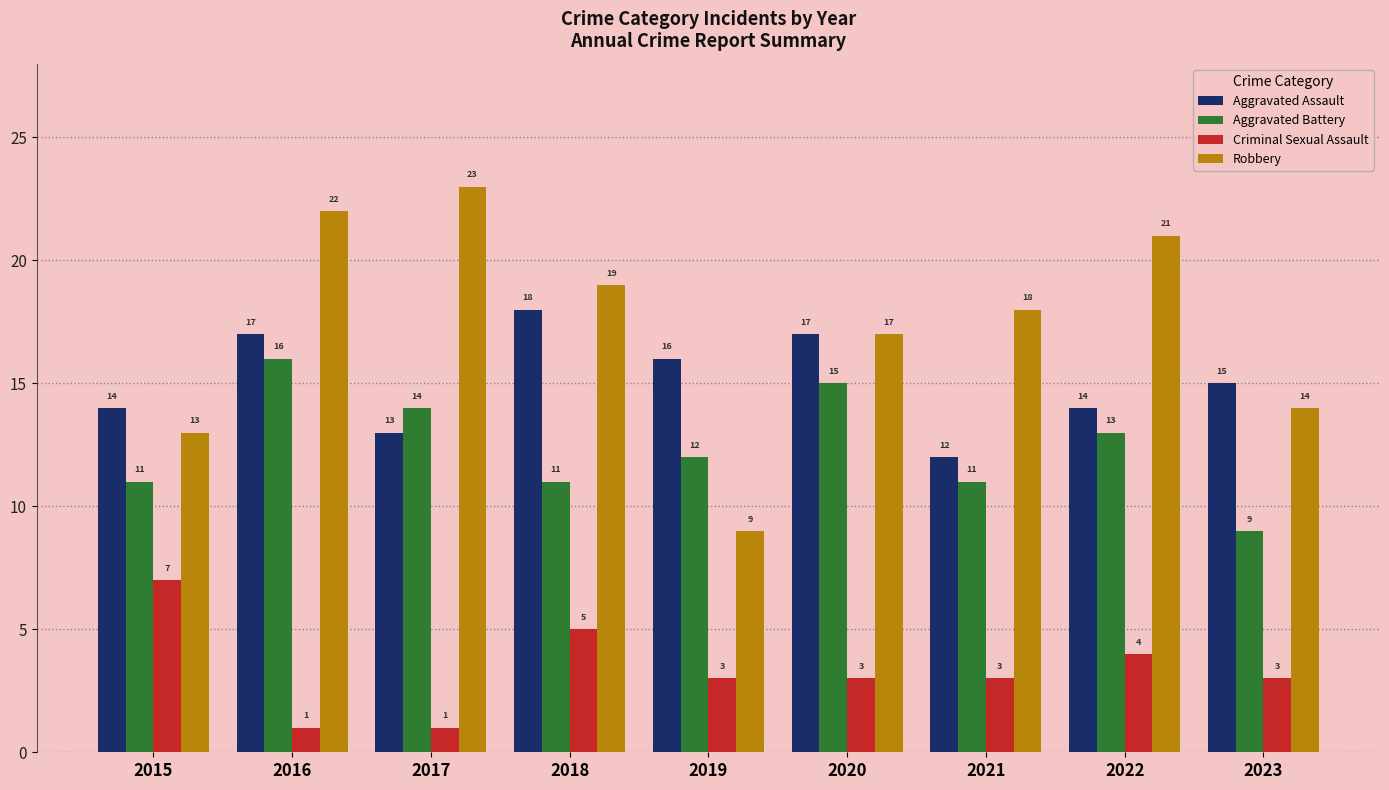

How many bars are there in each group?

4